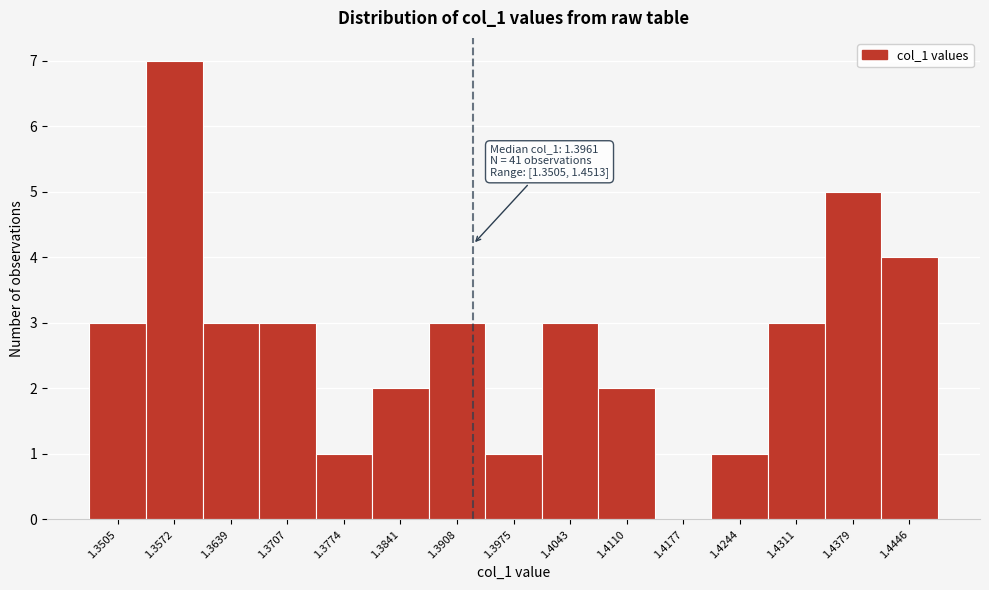

Reading left to right, what are all the values shown in this chart?

1.3505=3	1.3572=7	1.3639=3	1.3707=3	1.3774=1	1.3841=2	1.3908=3	1.3975=1	1.4043=3	1.4110=2	1.4177=0	1.4244=1	1.4311=3	1.4379=5	1.4446=4